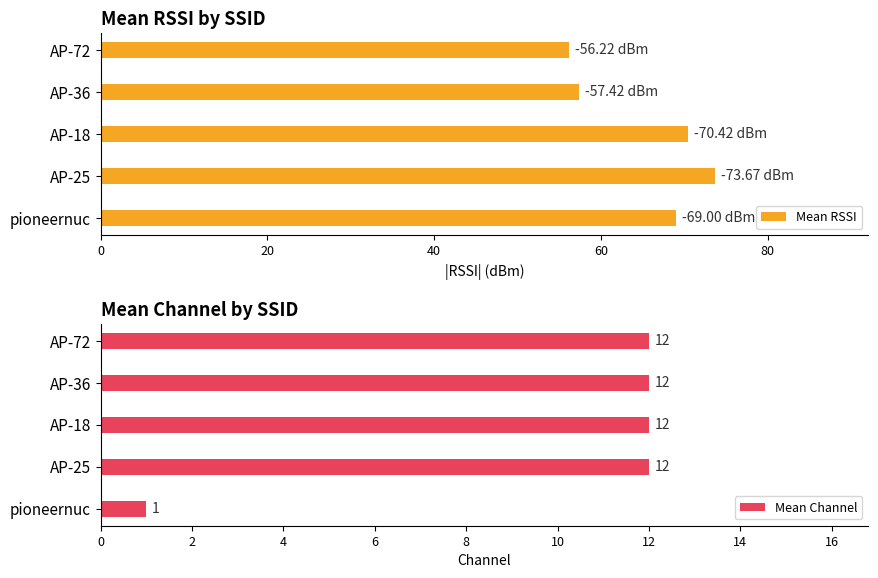

What is the value of the Mean Channel bar at the 2nd from the left?

12.0